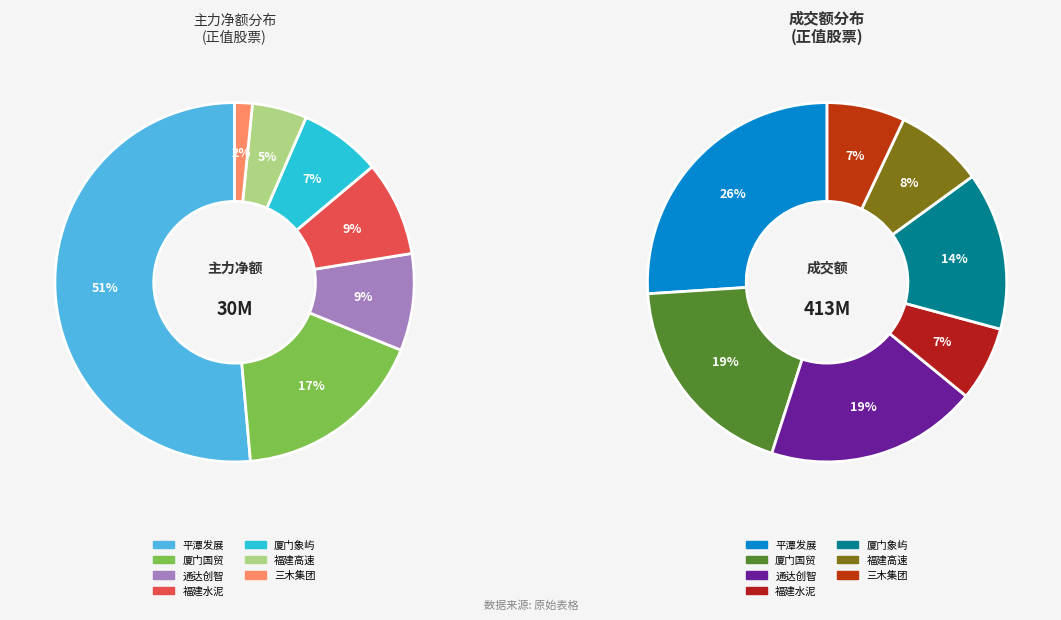

Is it true that 通达创智 is 3% of the pie?

False